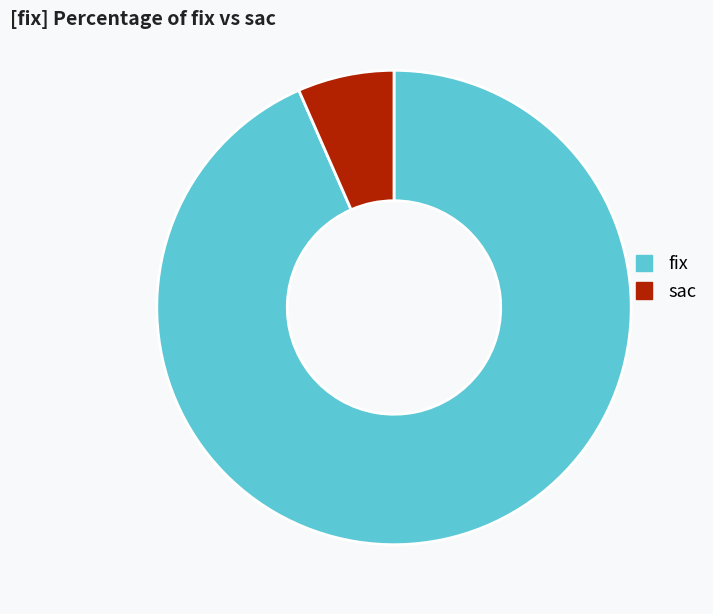

True or false: sac accounts for 13% of the total.

False